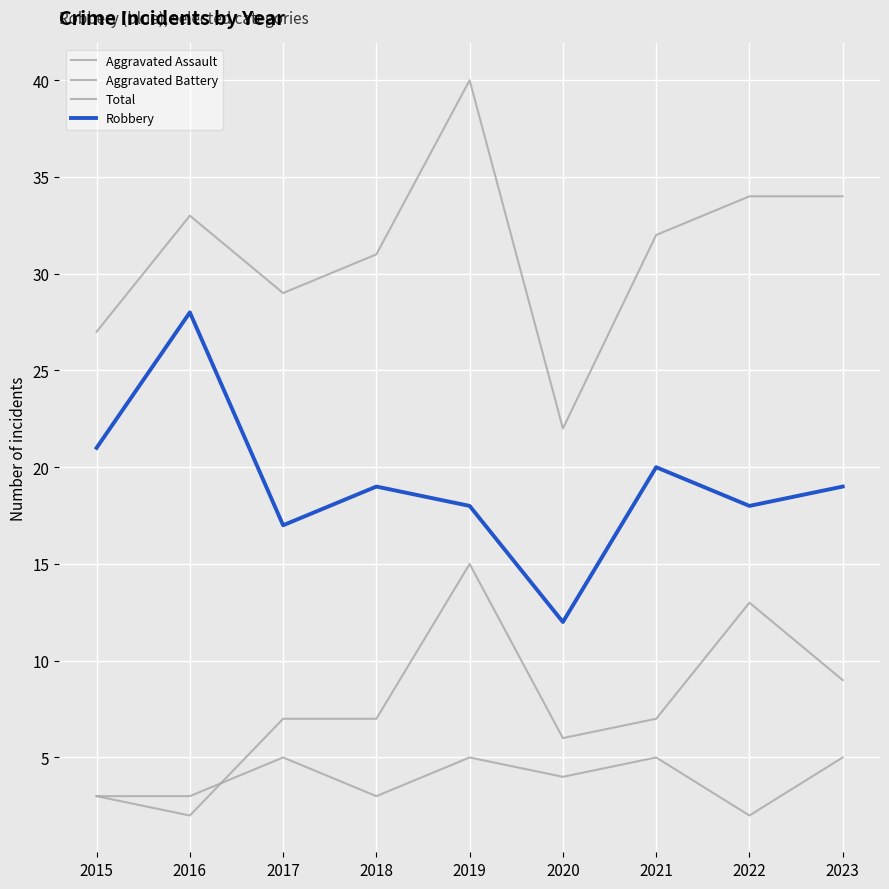

Reading left to right, extract all data points from this chart.

Aggravated Assault: 2015=3	2016=3	2017=5	2018=3	2019=5	2020=4	2021=5	2022=2	2023=5
Aggravated Battery: 2015=3	2016=2	2017=7	2018=7	2019=15	2020=6	2021=7	2022=13	2023=9
Total: 2015=27	2016=33	2017=29	2018=31	2019=40	2020=22	2021=32	2022=34	2023=34
Robbery: 2015=21	2016=28	2017=17	2018=19	2019=18	2020=12	2021=20	2022=18	2023=19